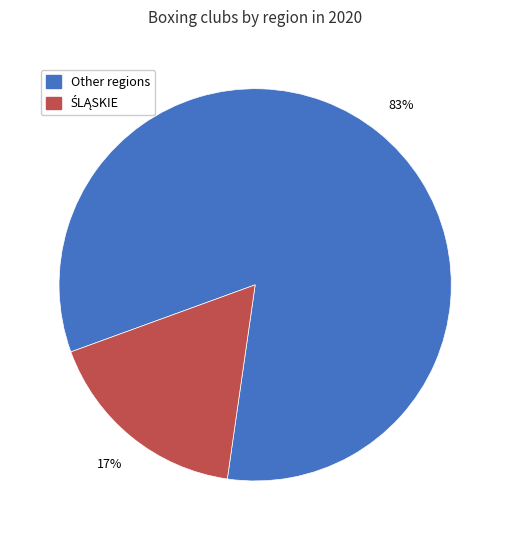

To the nearest percent, what is the average slice percentage?

50%